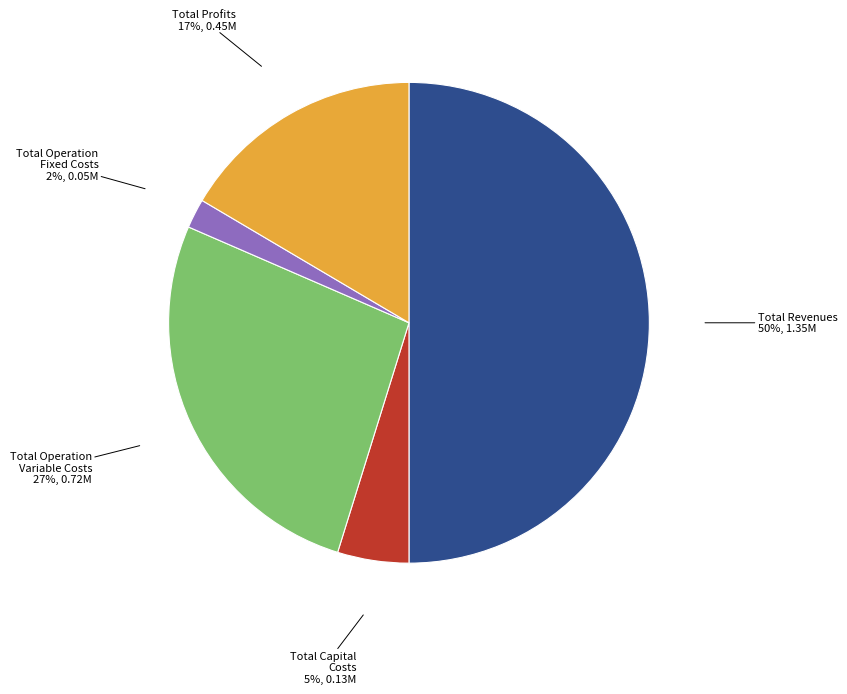

Is Total Profits the majority of the pie?

No